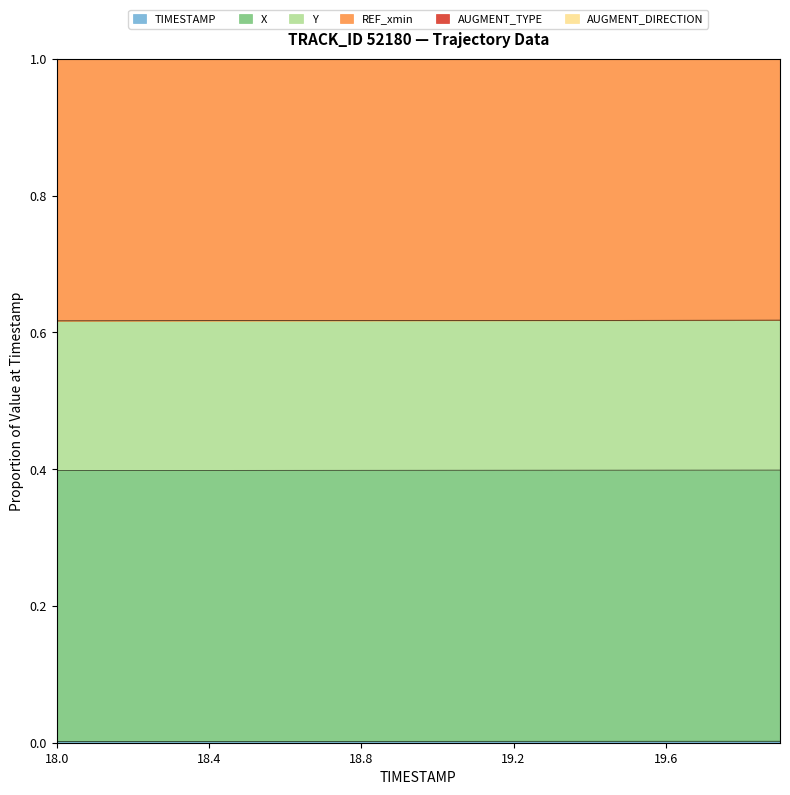

How many lines are shown in the chart?

6